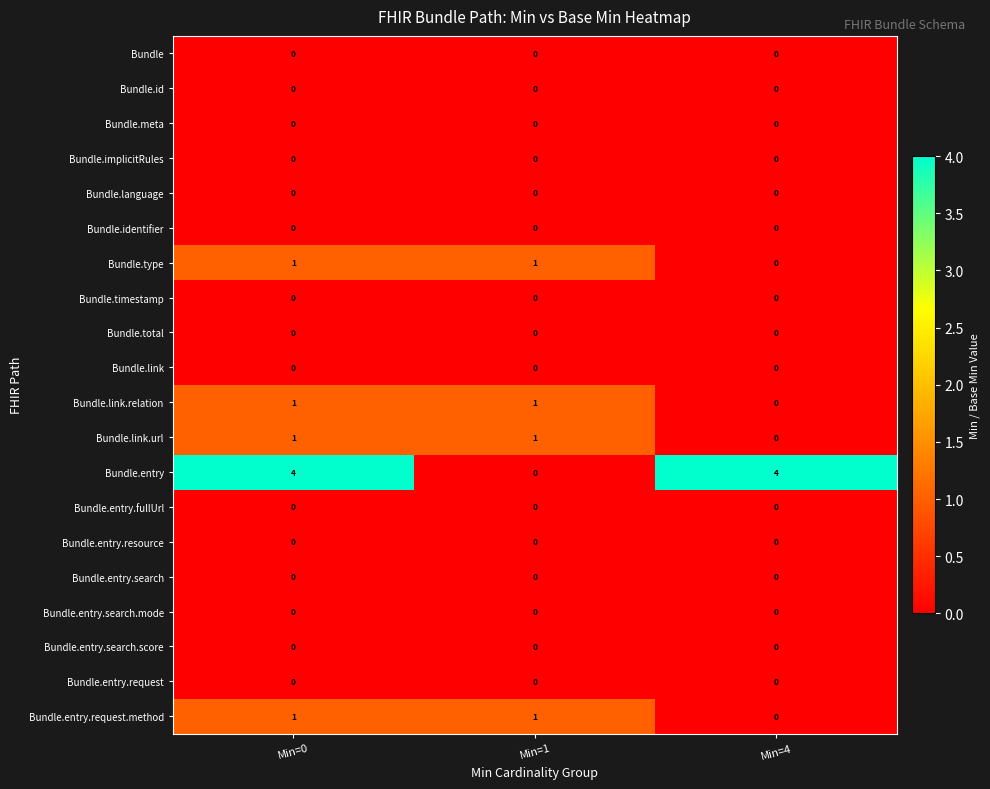

Which series has the largest range (max minus min)?

Bundle.entry